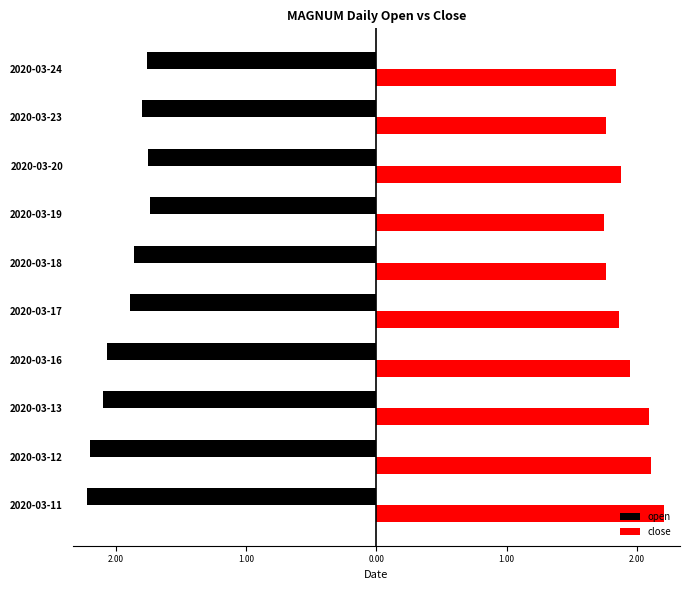

What is the difference between the maximum and minimum values in the close series?

0.5